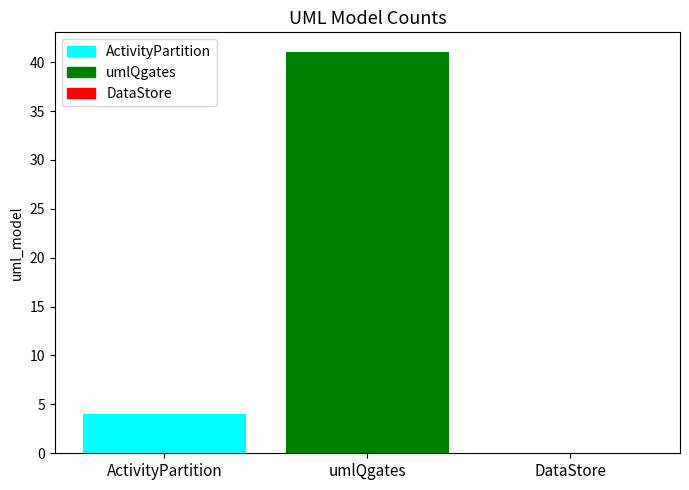

The value at ActivityPartition is 6. True or false?

False